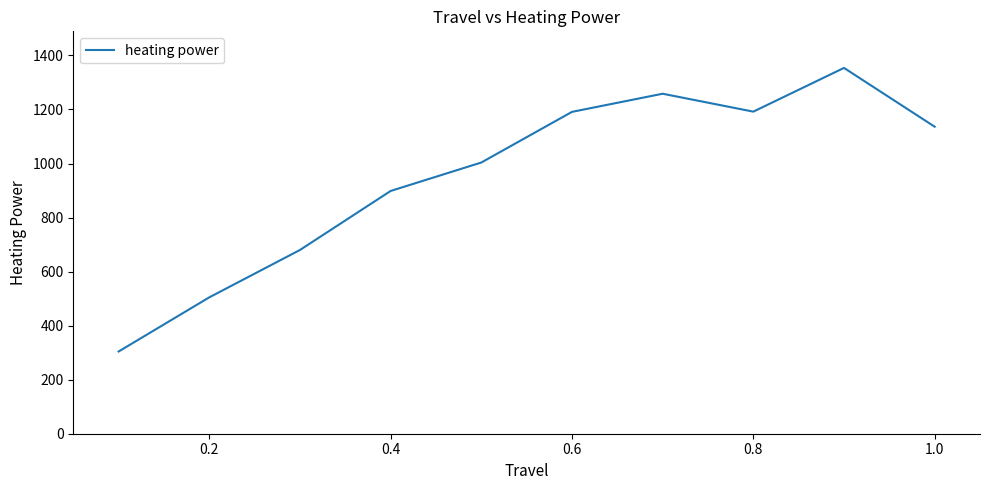

Does the chart have visible grid lines?

No